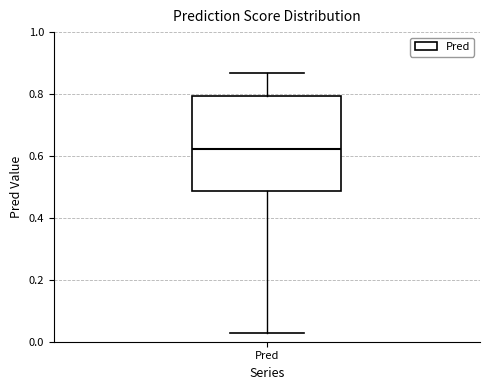

Read this box plot against the y-axis: the position of the median line, the range covered by the box, and the ends of both whiskers. The values are not printed on the chart, so give them approximately, as read against the axis.

median 0.62, box 0.48 to 0.80, whiskers 0.02 to 0.86